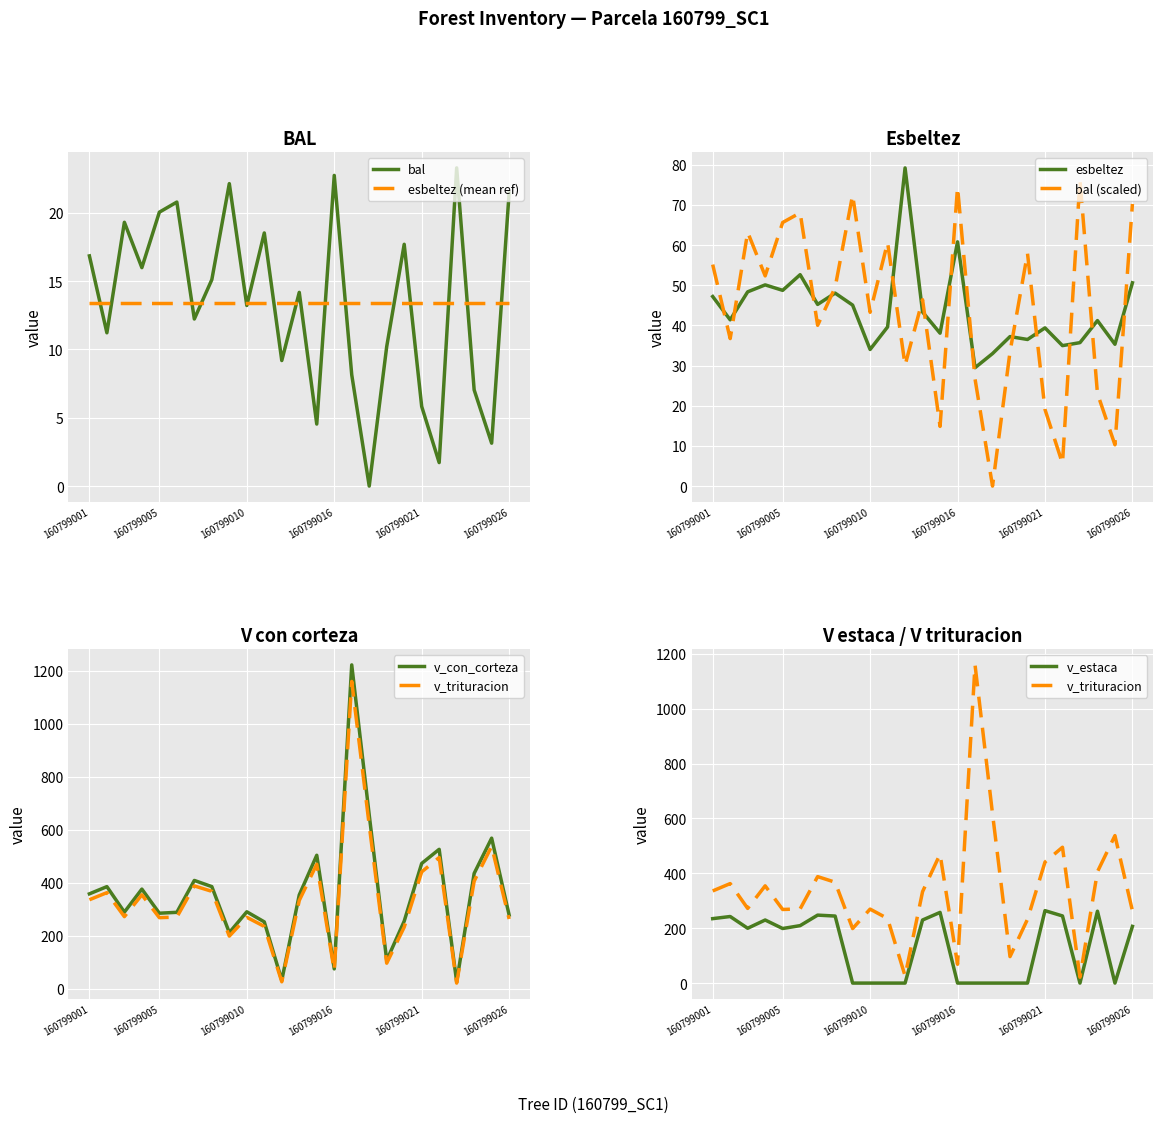

The v_trituracion series shows 232.5 at 18. True or false?

True